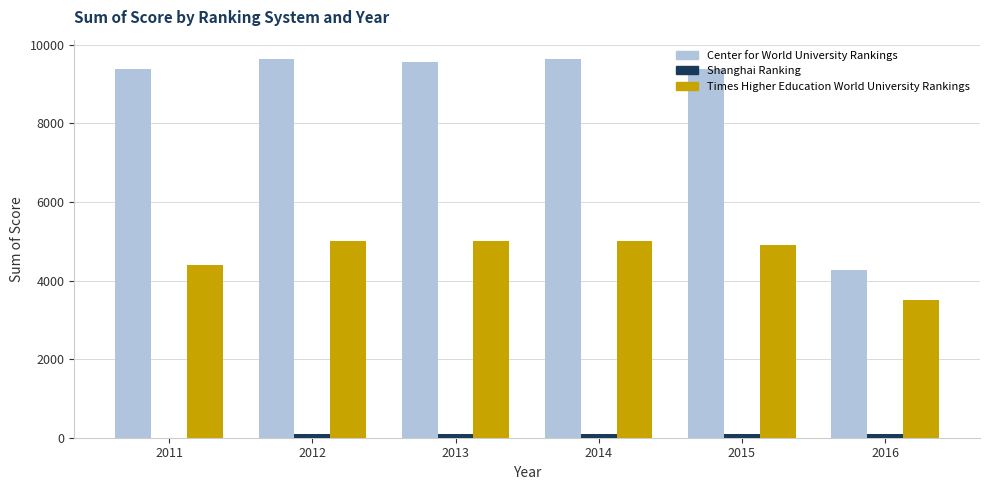

How many groups of bars are there?

6